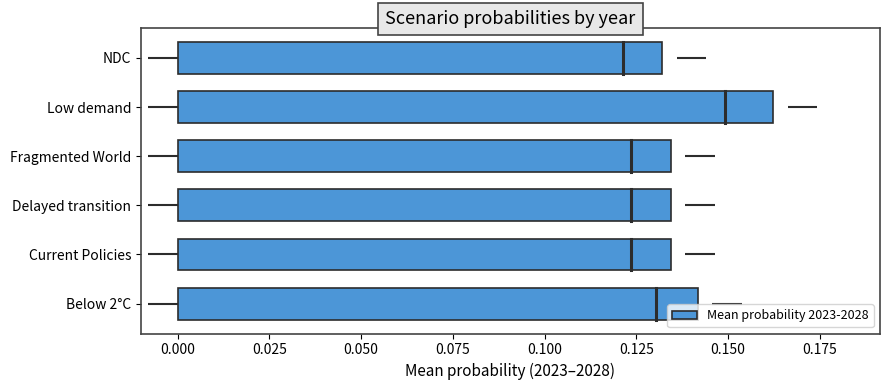

Which has a higher value, Fragmented World or Below 2°C?

Below 2°C